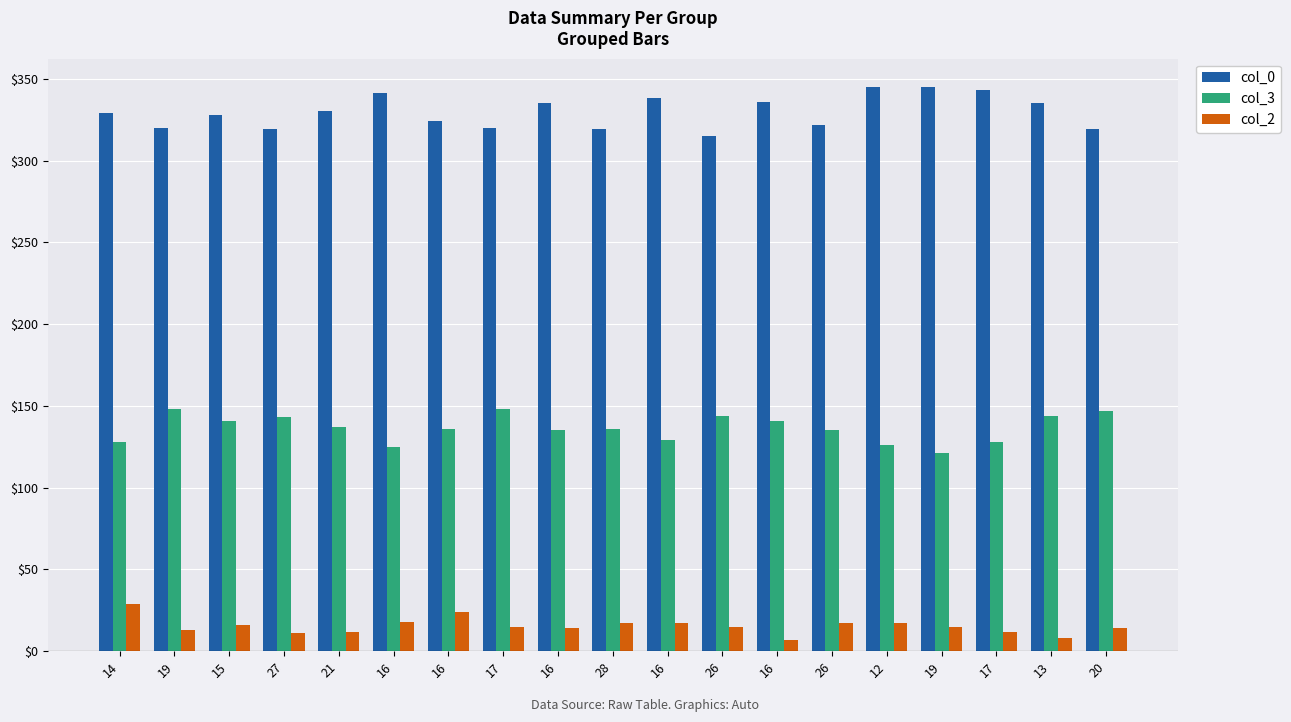

What is the difference between the highest and lowest values at 26?

300